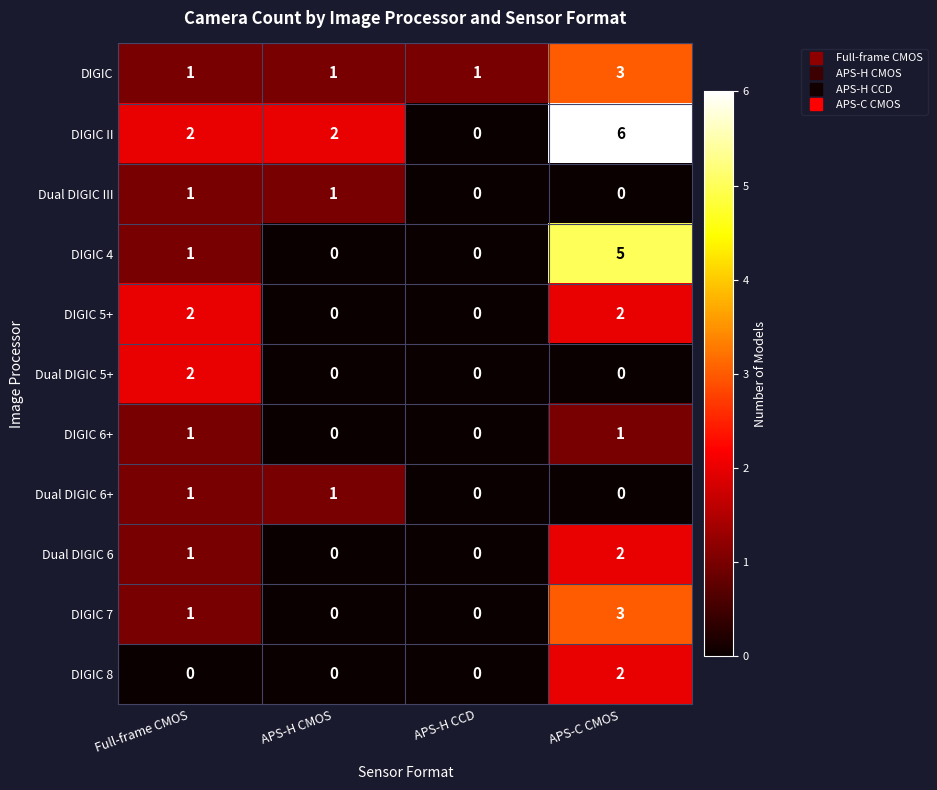

True or false: Dual DIGIC 5+ has a value of 0 at APS-H CMOS.

True